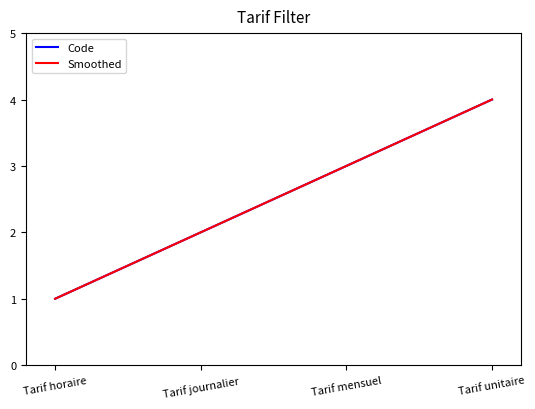

Where is Code nearest to the value 2?

Tarif journalier